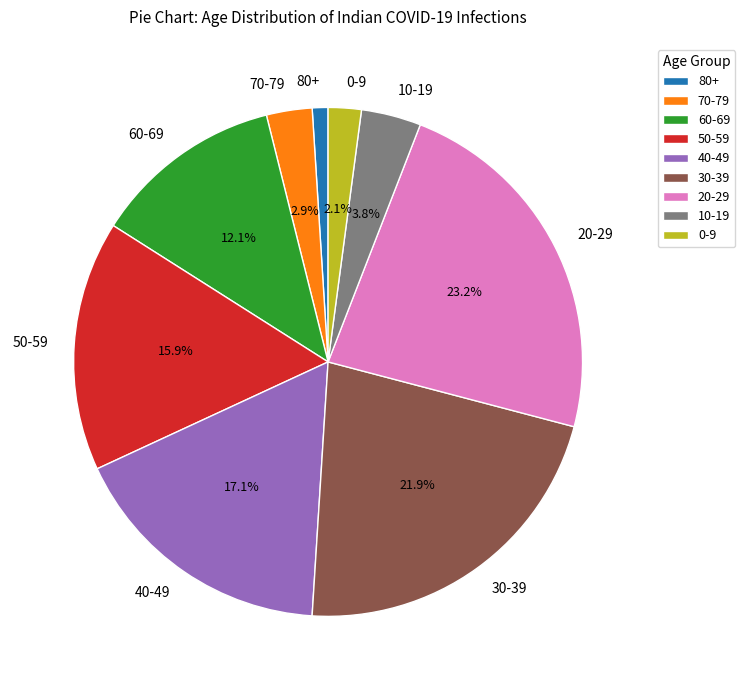

What percentage do 10-19 and 60-69 together represent?

15.9%